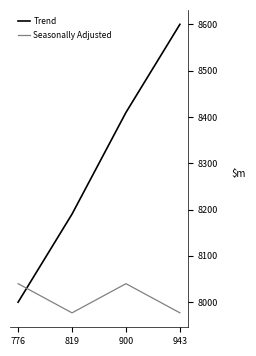

How many times do Trend and Seasonally Adjusted cross each other?

1